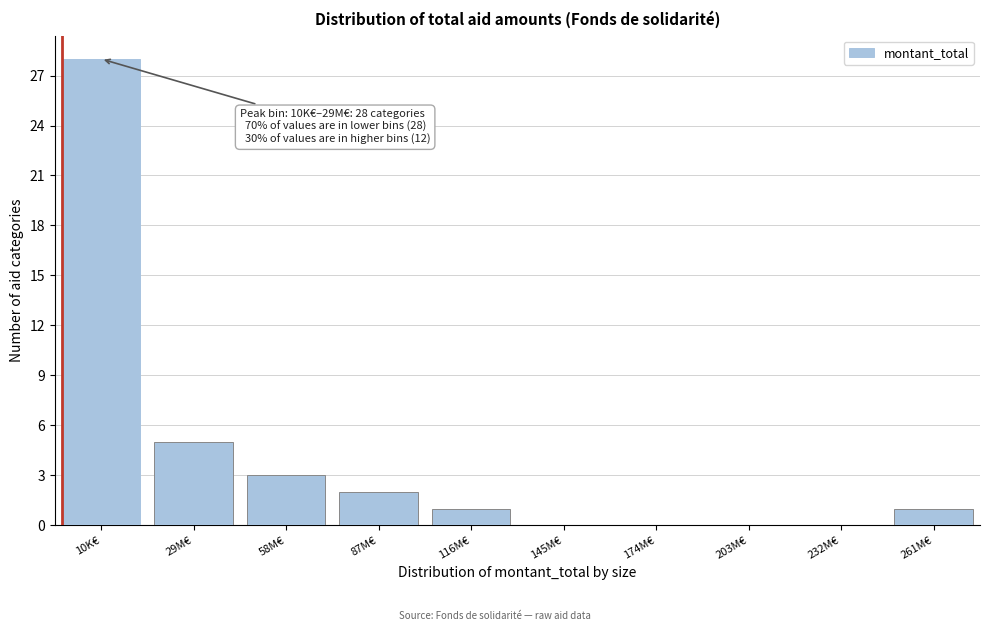

Reading left to right, extract all data points from this chart.

10K€=28	29M€=5	58M€=3	87M€=2	116M€=1	145M€=0	174M€=0	203M€=0	232M€=0	261M€=1